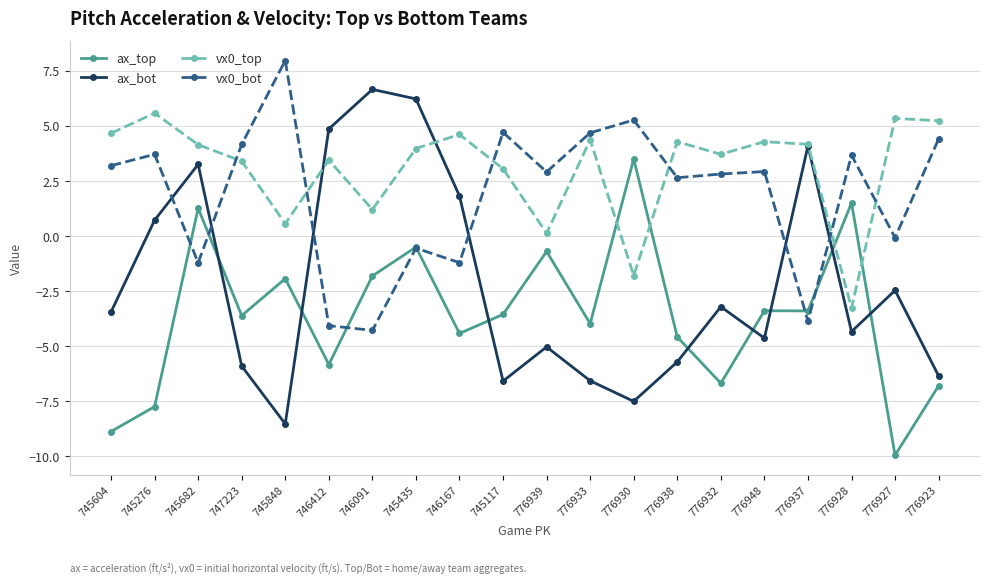

How many values in ax_bot are above zero?

7